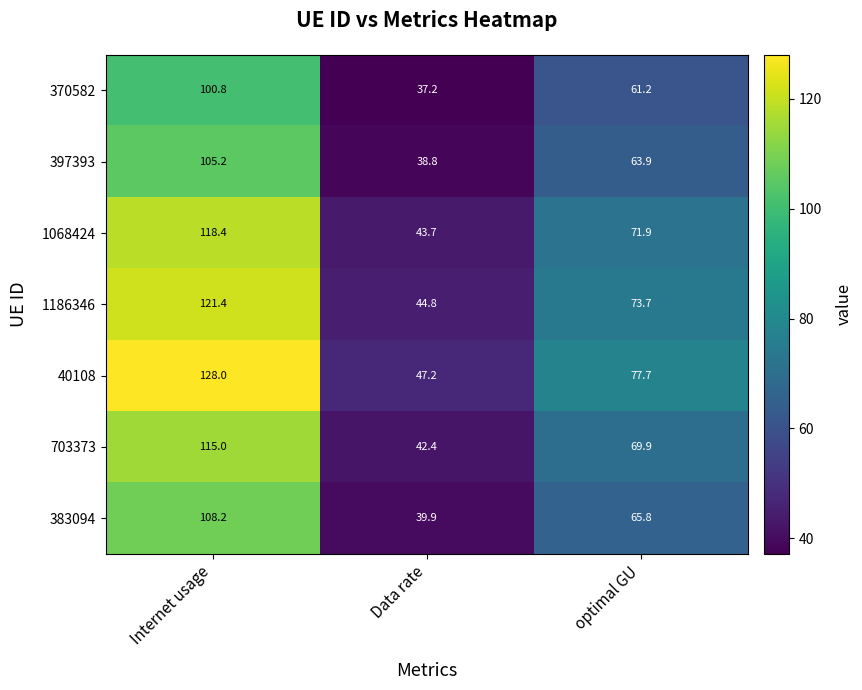

What is the difference between the 40108 values at Internet usage and Data rate?

80.8